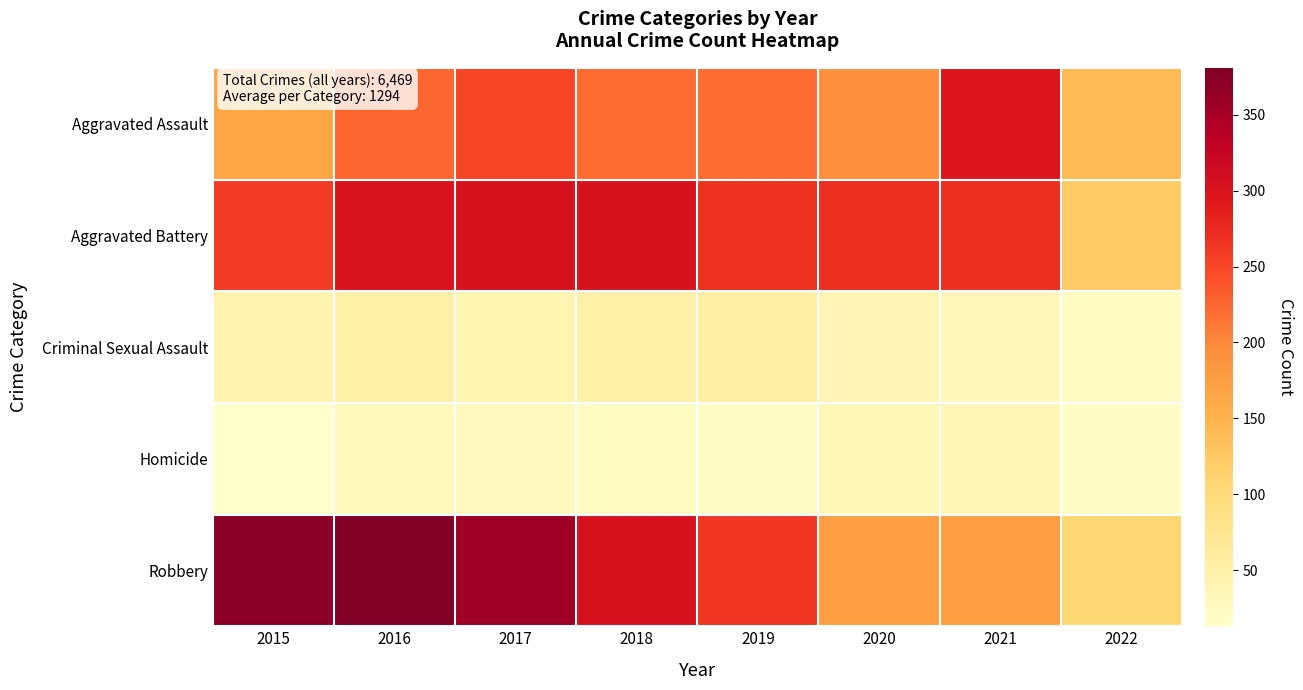

Reading right to left, extract all data points from this chart.

Aggravated Assault: 2022=142	2021=295	2020=192	2019=220	2018=220	2017=251	2016=225	2015=164
Aggravated Battery: 2022=122	2021=270	2020=269	2019=267	2018=302	2017=303	2016=298	2015=260
Criminal Sexual Assault: 2022=22	2021=33	2020=39	2019=54	2018=51	2017=41	2016=51	2015=43
Homicide: 2022=21	2021=38	2020=34	2019=21	2018=23	2017=27	2016=28	2015=13
Robbery: 2022=106	2021=175	2020=174	2019=264	2018=302	2017=356	2016=381	2015=372